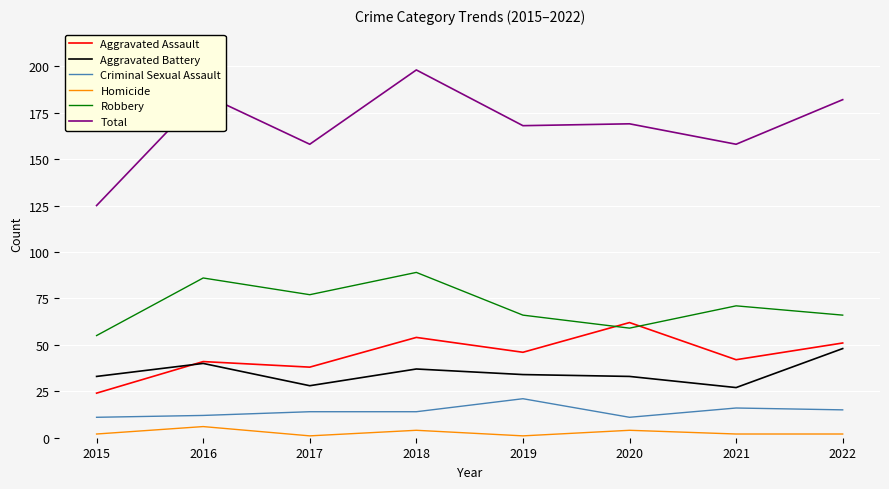

How many lines are shown in the chart?

6